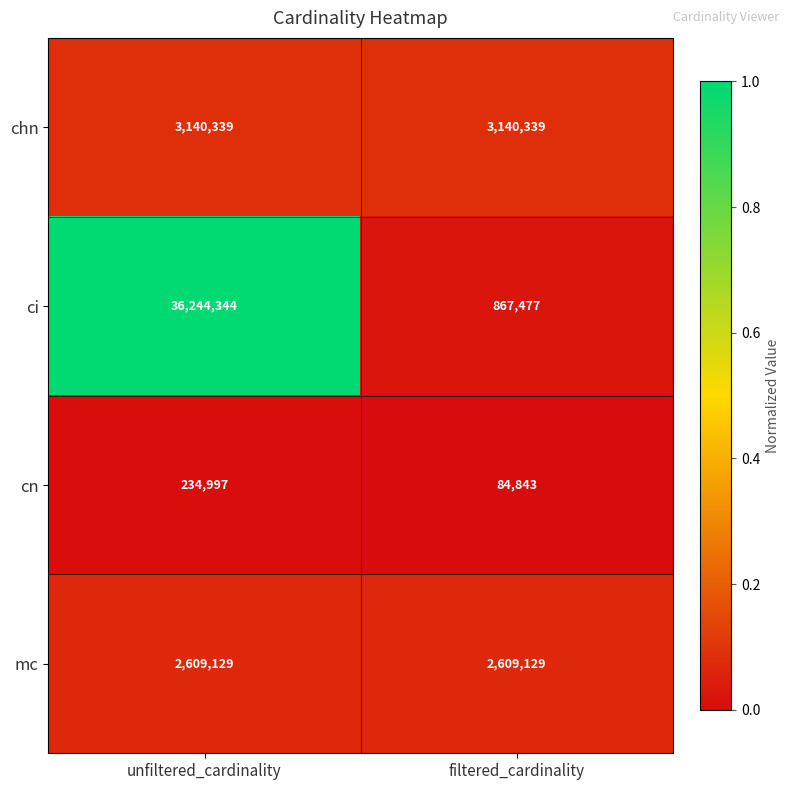

Is it true that chn equals 4618752 at filtered_cardinality?

False